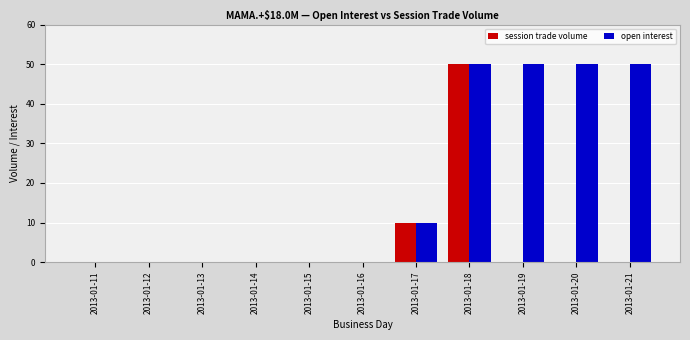

Which series changed the most between 2013-01-17 and 2013-01-21?

open interest